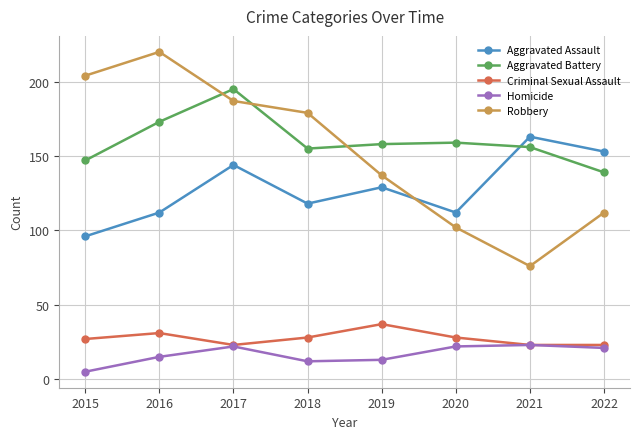

What is the difference between the maximum and second lowest values in the Criminal Sexual Assault series?

14